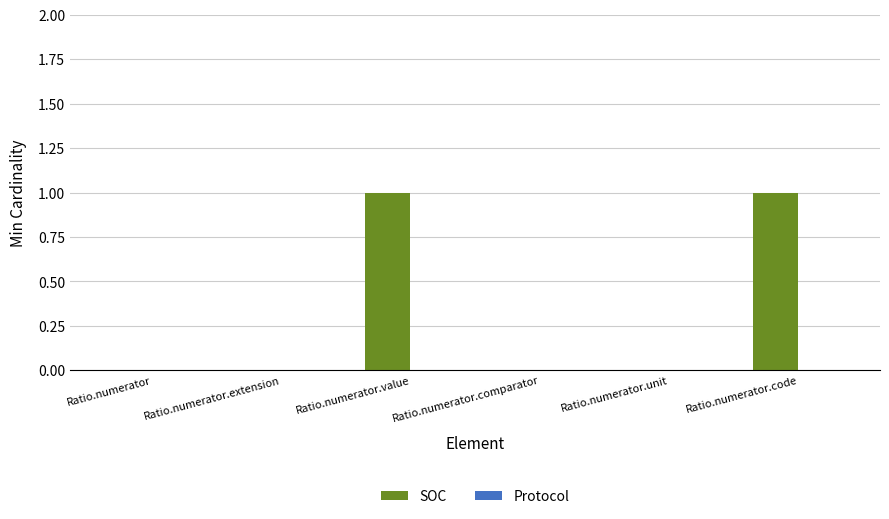

Count the number of data series in this chart.

1